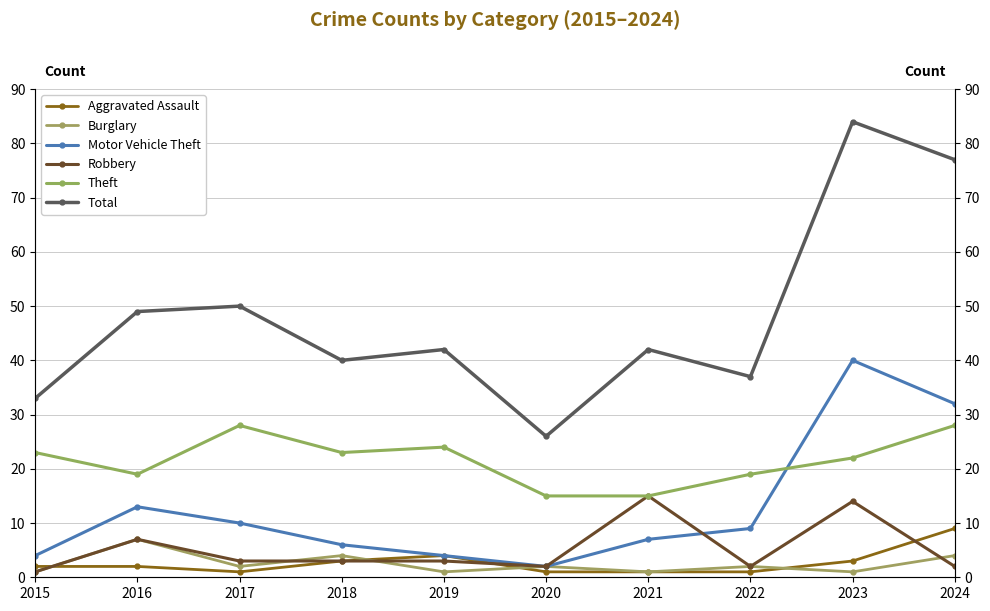

What is the smallest value displayed?

1